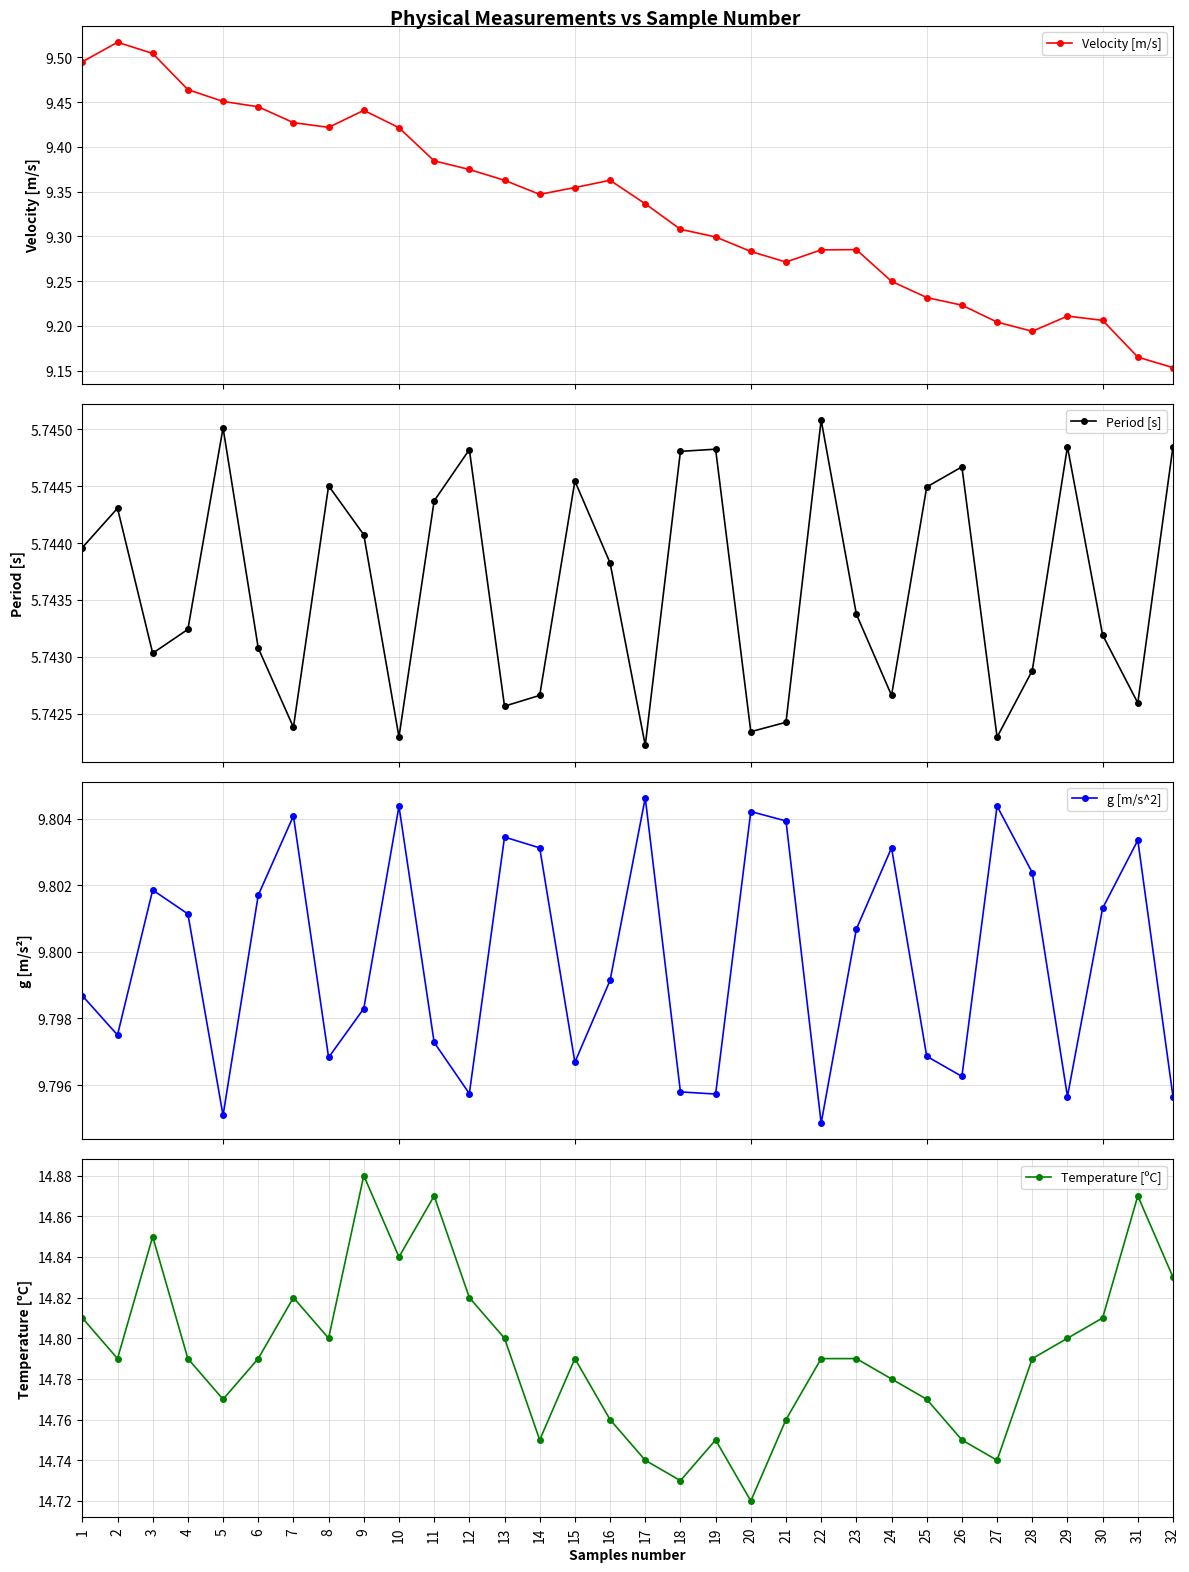

What are all the series names shown in the legend?

Velocity [m/s], Period [s], g [m/s^2], Temperature [ºC]